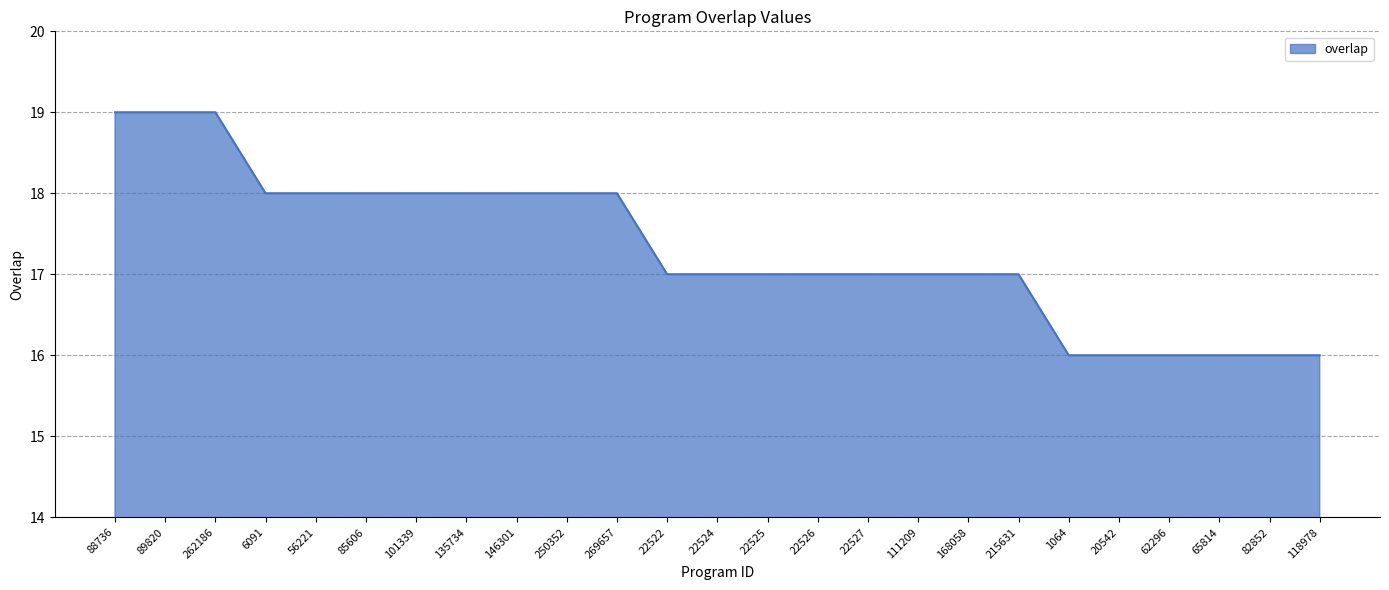

How many lines are shown in the chart?

1